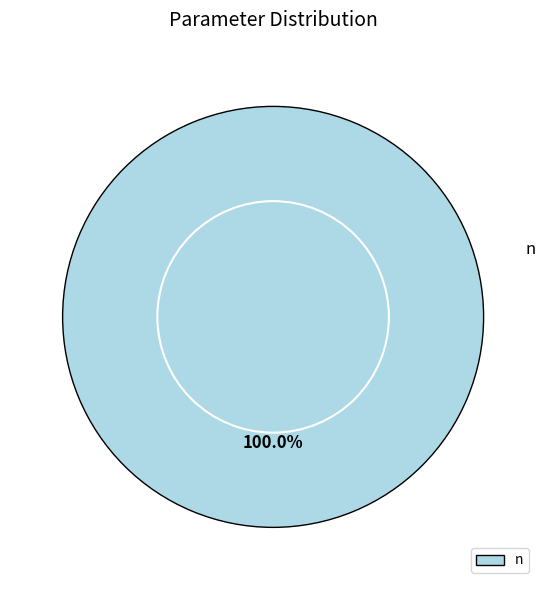

Which category accounts for the majority?

n